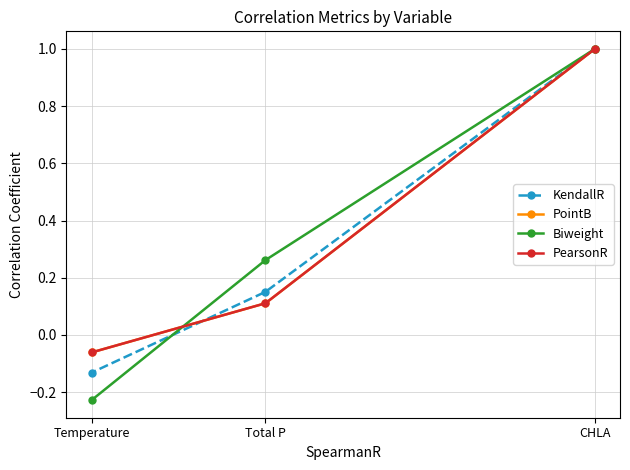

How many data points in PointB are less than 0?

1